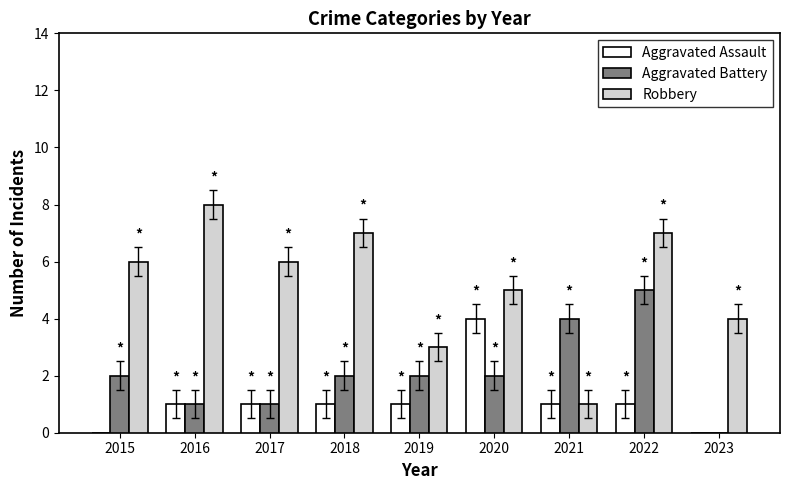

What is the maximum value shown in the chart?

8